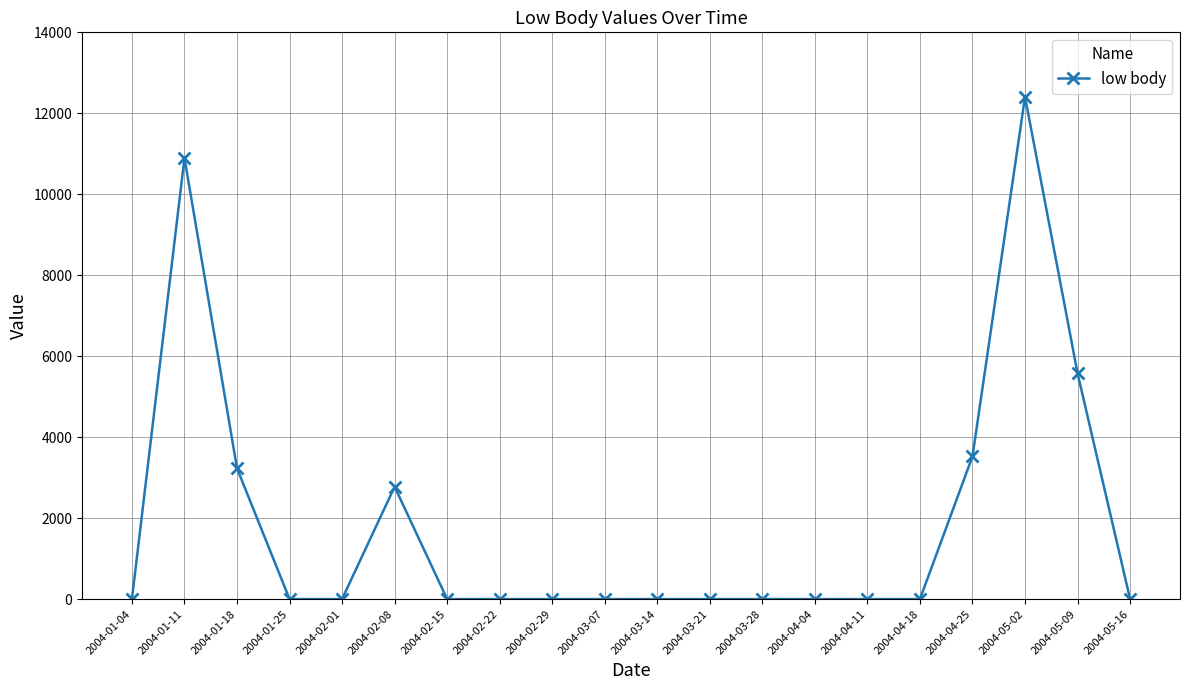

Reading left to right, transcribe all the data shown in this chart.

0.0	10897.0	3230.4	0.0	0.0	2776.0	0.0	0.0	0.0	0.0	0.0	0.0	0.0	0.0	0.0	0.0	3524.5	12407.6	5576.9	0.0